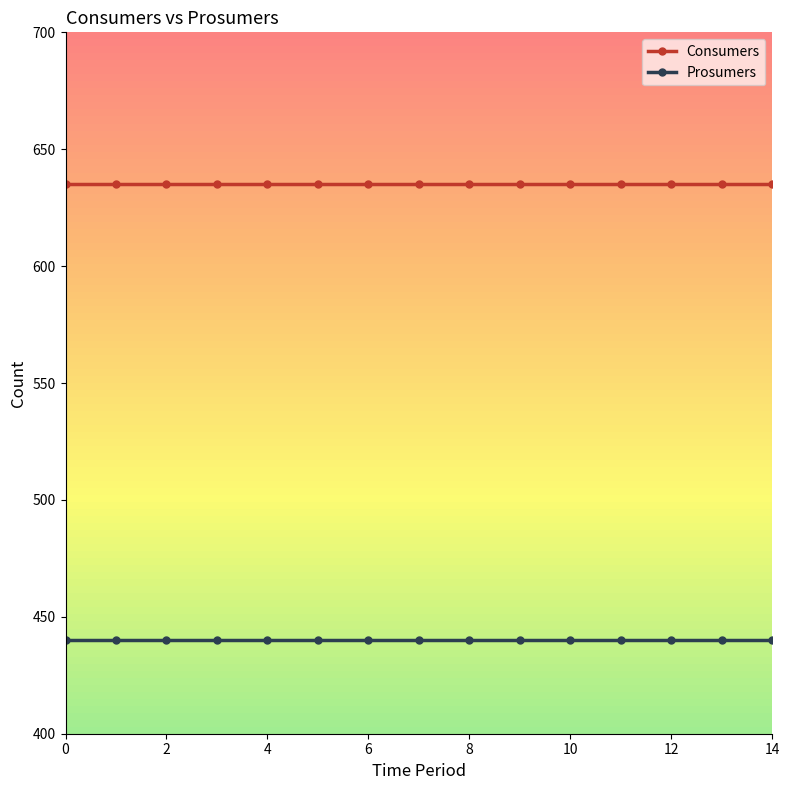

True or false: Prosumers has a value of 440 at 12.

True